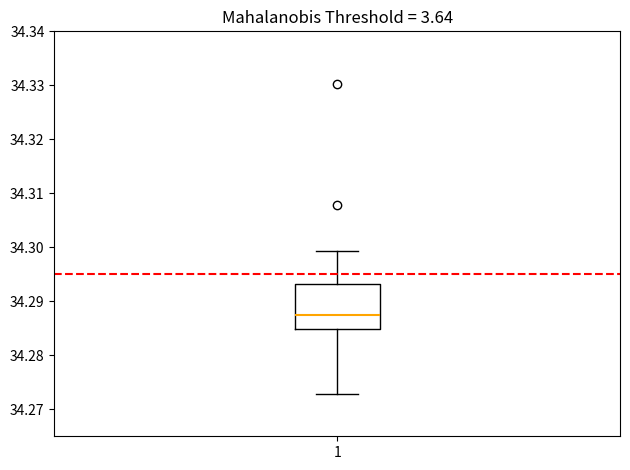

Transcribe this box plot: give where the median line is, the range the box spans, and where the two whiskers end, as read against the y-axis. The values are not printed on the chart, so give them approximately, as read against the axis.

median 34.288, box 34.285 to 34.293, whiskers 34.273 to 34.299